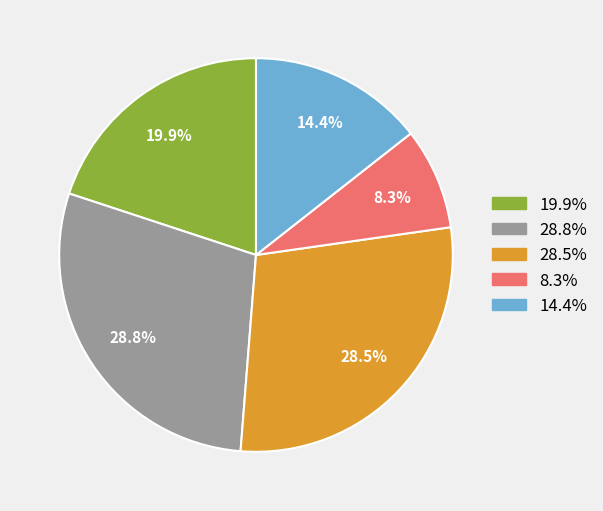

Does any single category account for the majority?

No